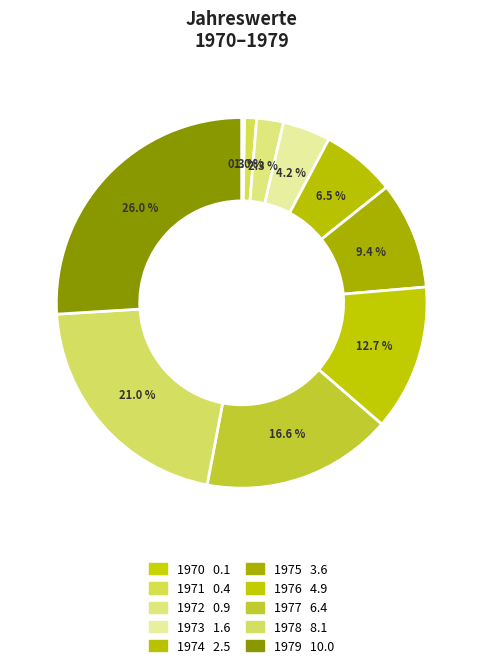

Does 1975 account for over 50% of the chart?

No